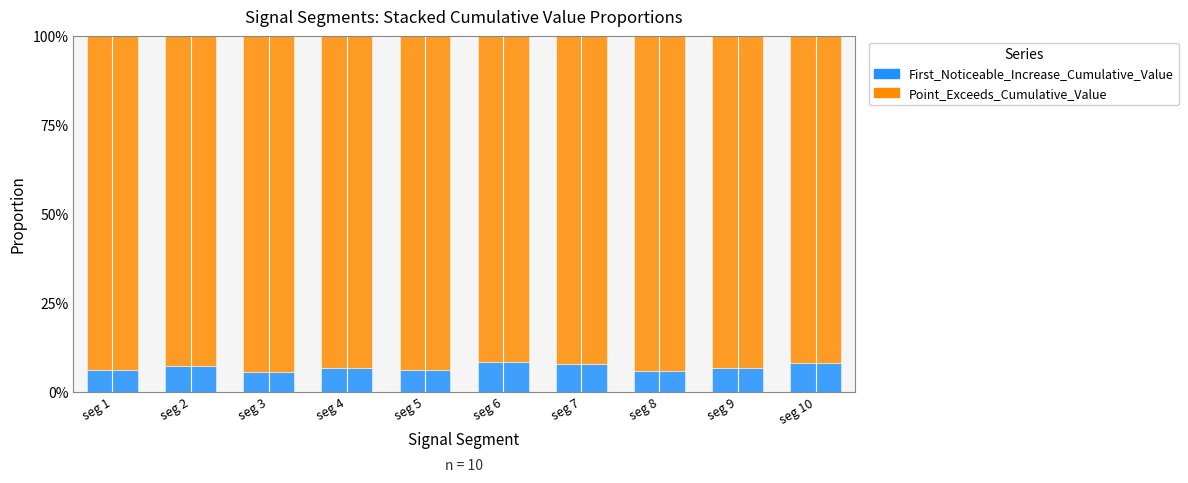

Is it true that First_Noticeable_Increase_Cumulative_Value equals 0.1 at seg 1?

True